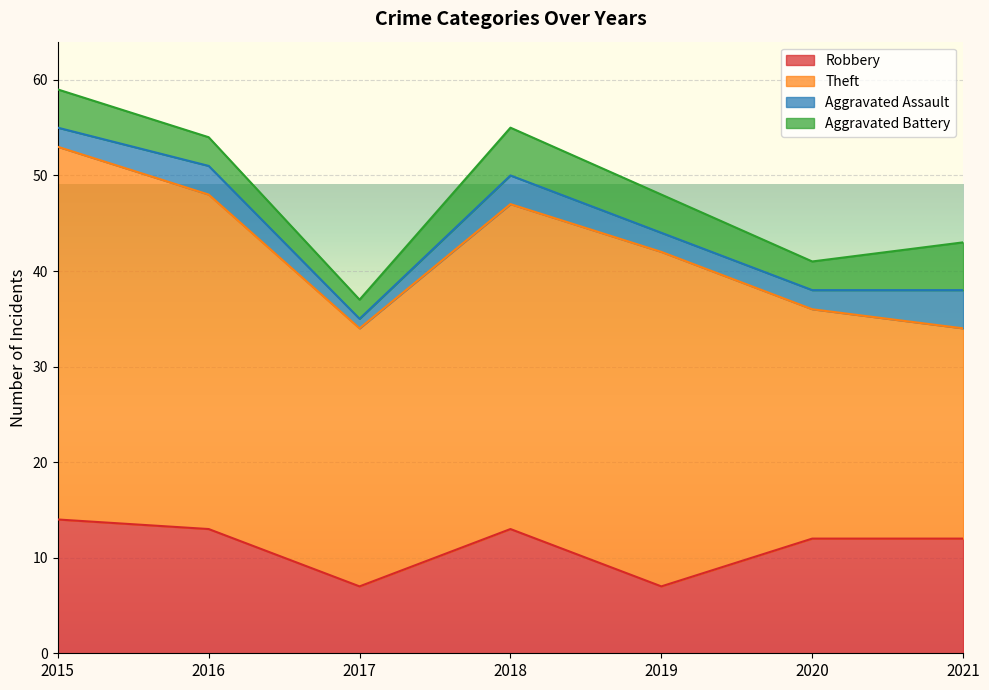

Rank the categories by Theft value from lowest to highest.

2021, 2020, 2017, 2018, 2016, 2019, 2015